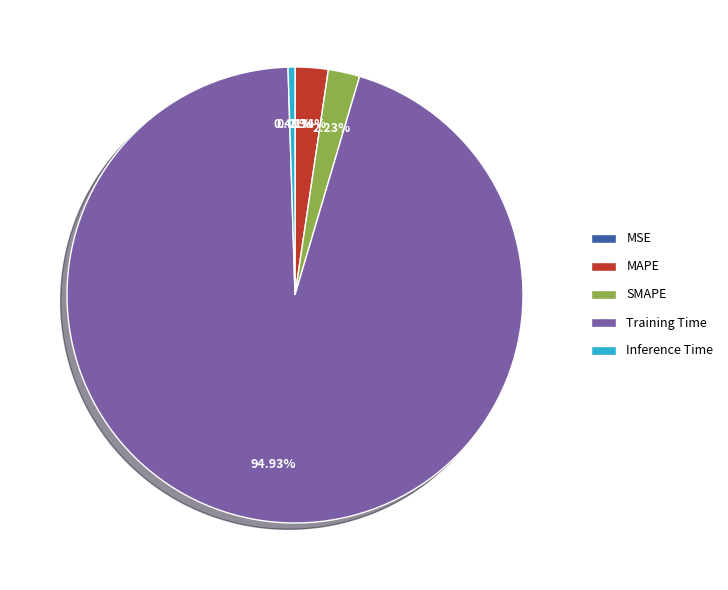

Which slice represents more than half of the pie?

Training Time